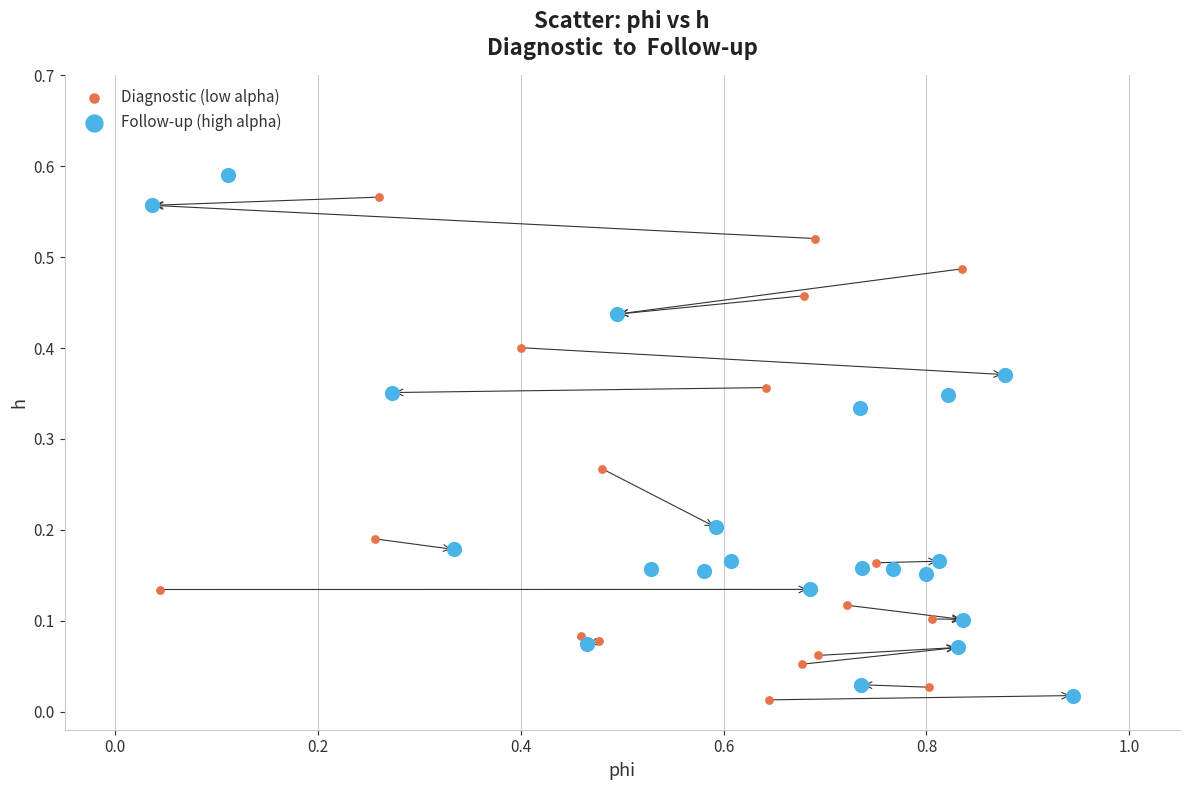

What are all the series names shown in the legend?

Diagnostic (low alpha), Follow-up (high alpha)